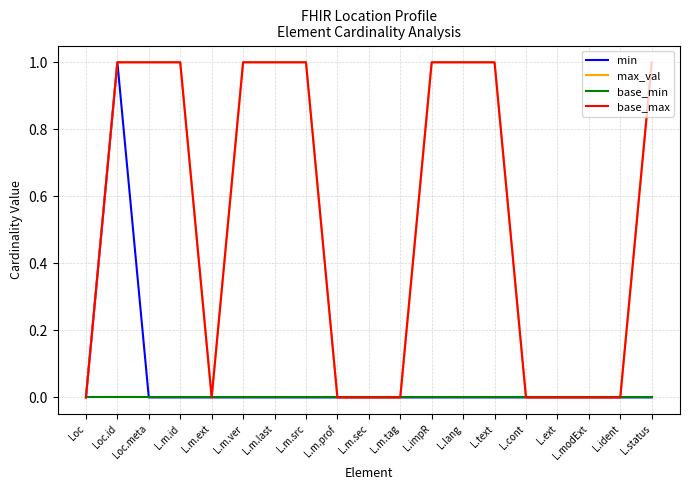

Which label corresponds to the smallest value in the chart?

Loc